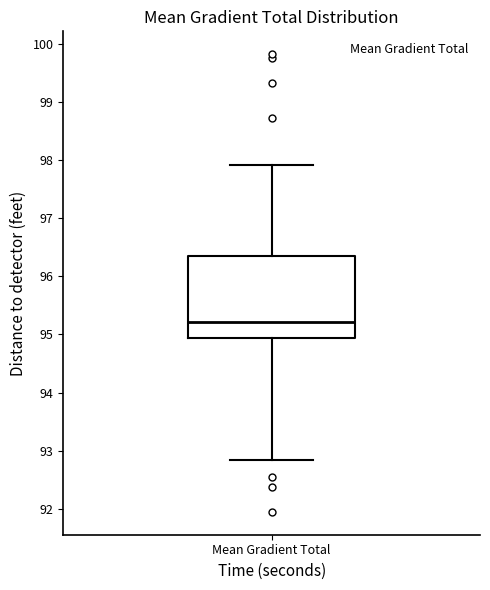

Where does the median line of the box for Mean Gradient Total sit on the y-axis? The values are not printed on the chart, so give them approximately, as read against the axis.

95.2